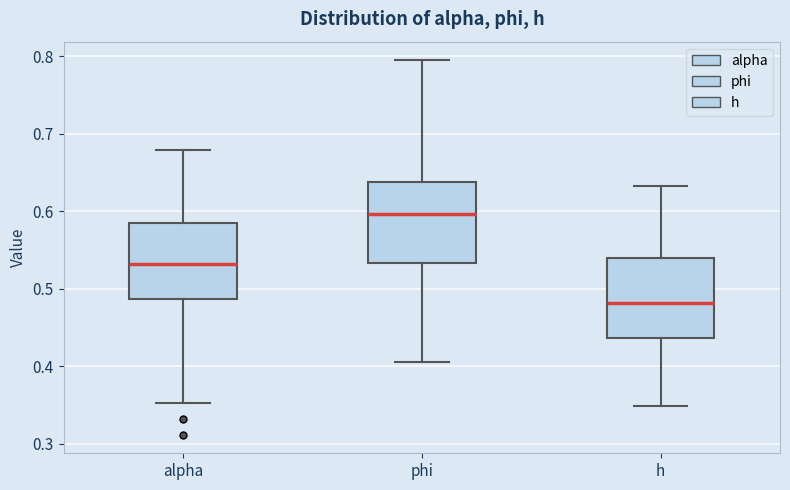

Reading left to right, read every box against the y-axis: the position of its median line, the range the box covers, and the ends of its whiskers. The values are not printed on the chart, so give them approximately, as read against the axis.

alpha: median 0.53, box 0.49 to 0.59, whiskers 0.35 to 0.68
phi: median 0.60, box 0.53 to 0.64, whiskers 0.41 to 0.79
h: median 0.48, box 0.44 to 0.54, whiskers 0.35 to 0.63